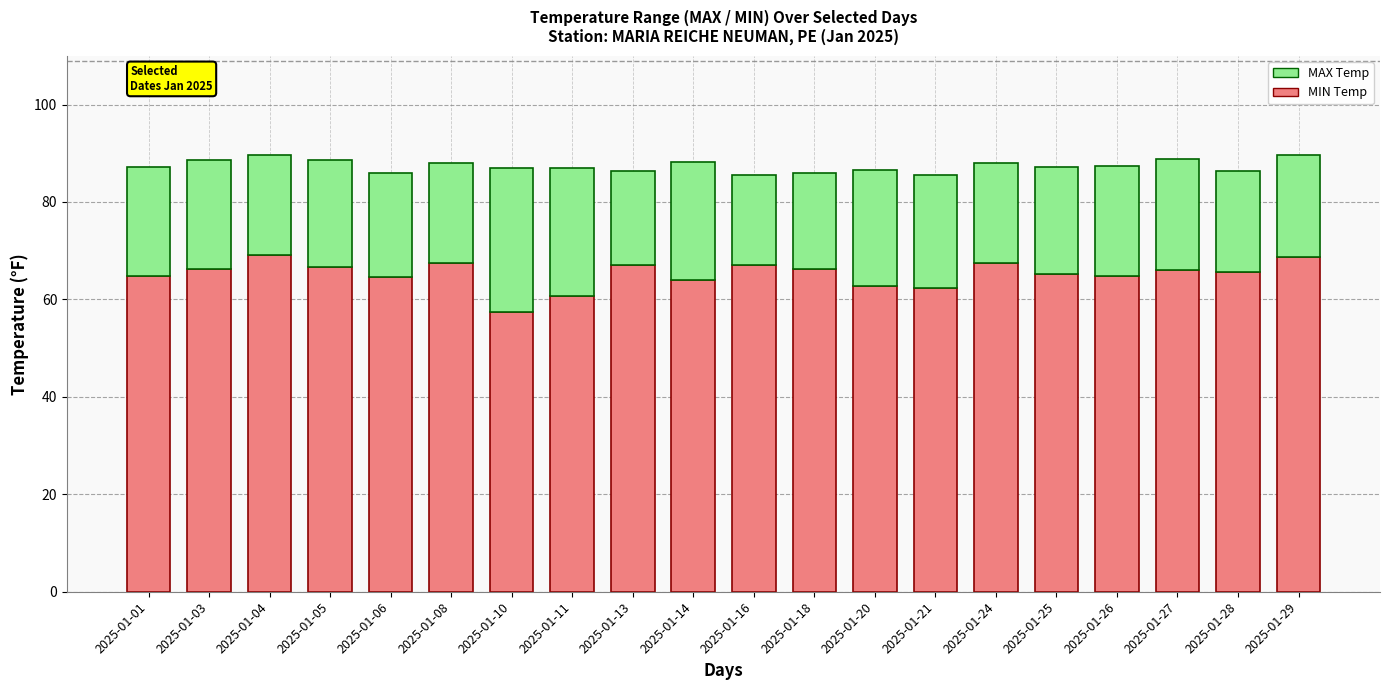

What is the difference between the maximum and minimum values in the MIN Temp series?

11.7